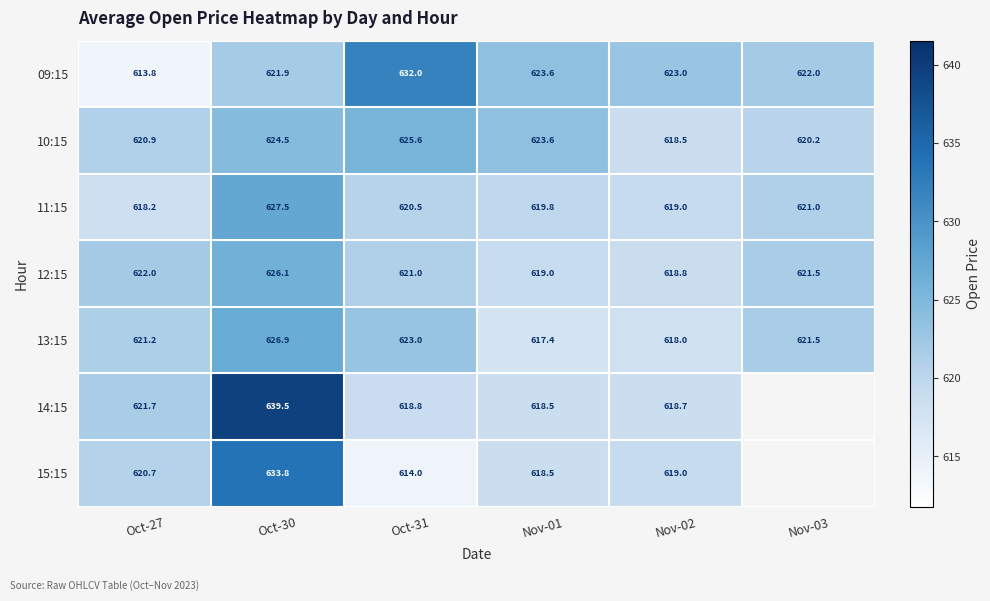

Is the value of 13:15 at Nov-01 greater than the value of 12:15 at Oct-27?

No